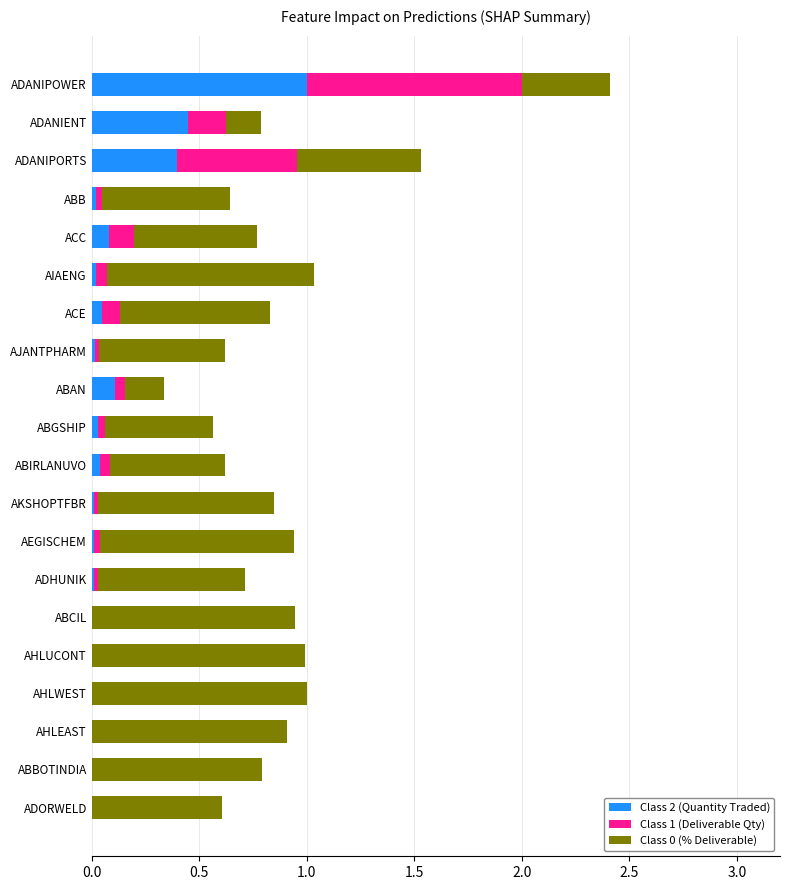

Is it true that Class 2 (Quantity Traded) equals 1.0 at ADANIPOWER?

True